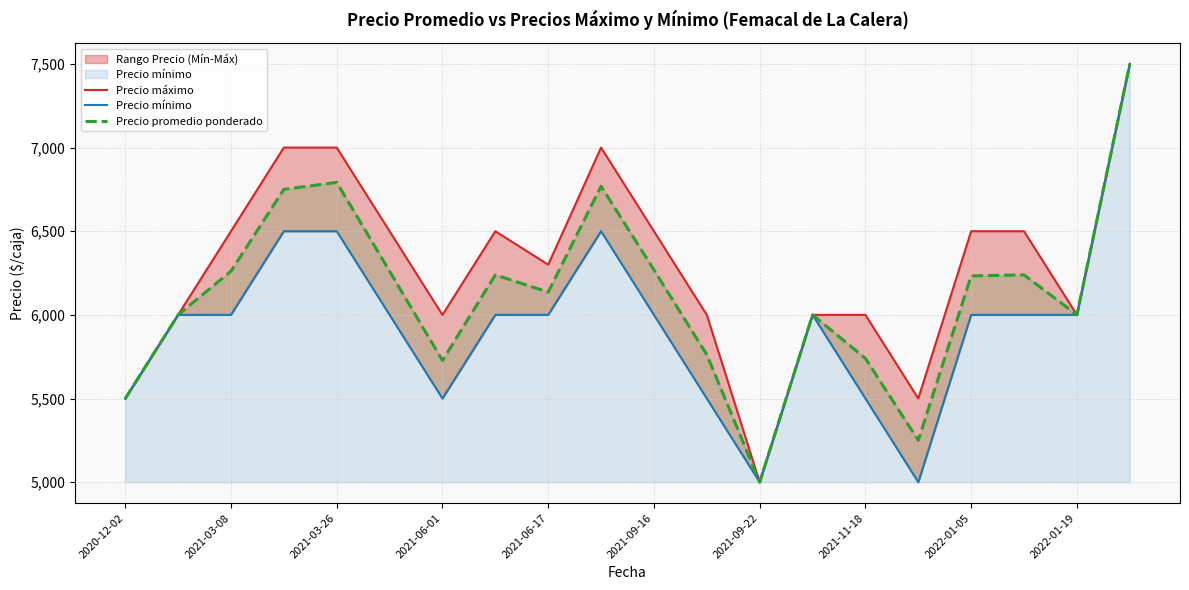

What is the greatest value displayed?

7500